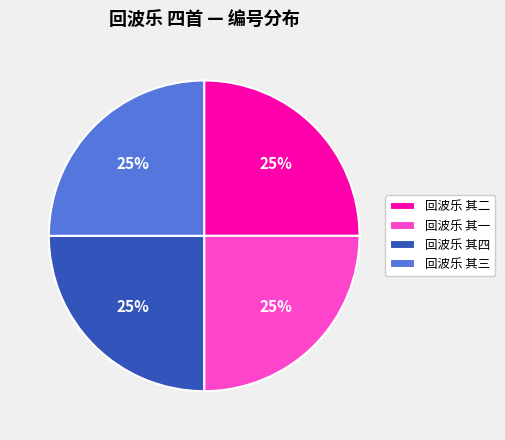

The 回波乐 其三 slice represents 25% of the pie. True or false?

True